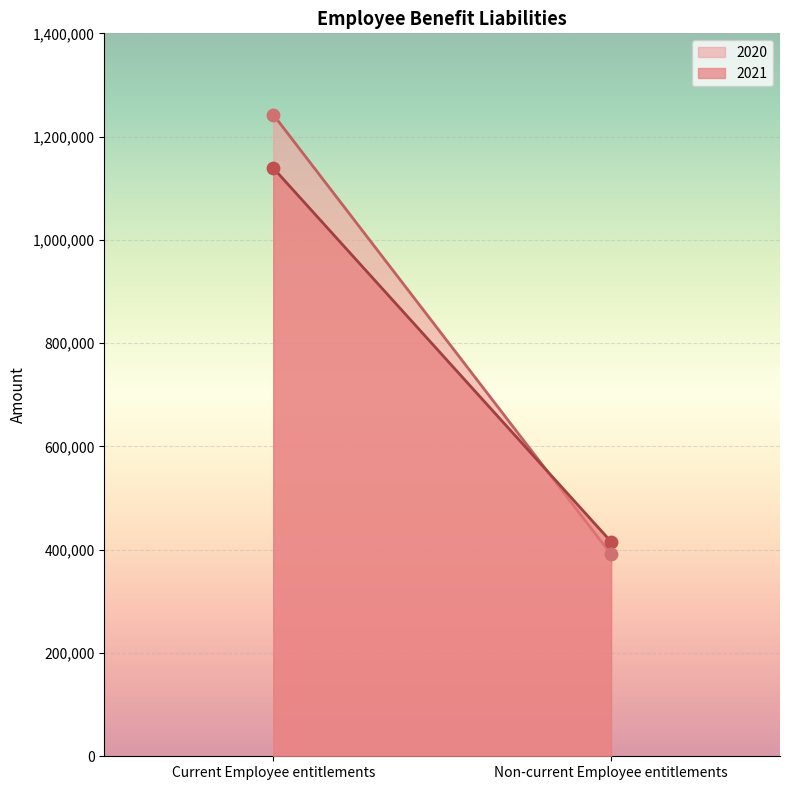

Which series reaches the minimum Y coordinate?

2020